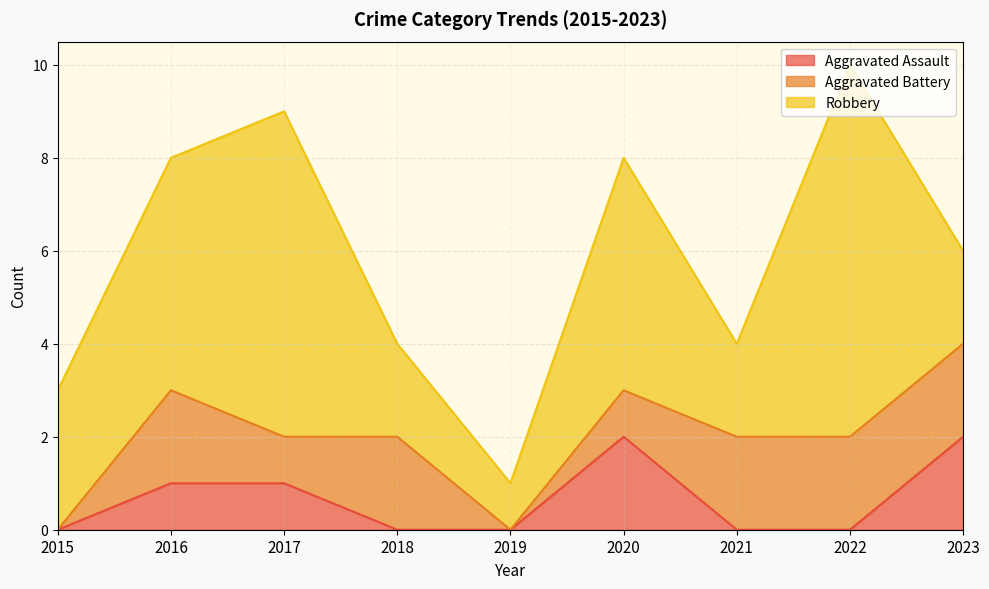

What are all the series names shown in the legend?

Aggravated Assault, Aggravated Battery, Robbery